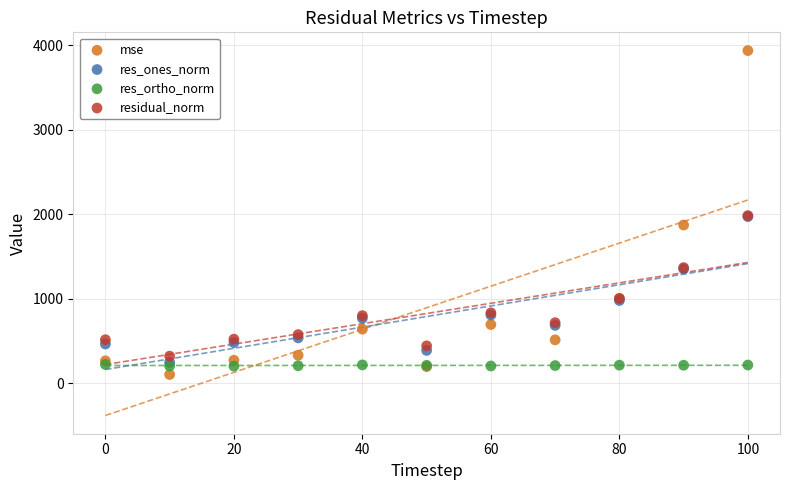

What are all the series names shown in the legend?

mse, res_ones_norm, res_ortho_norm, residual_norm